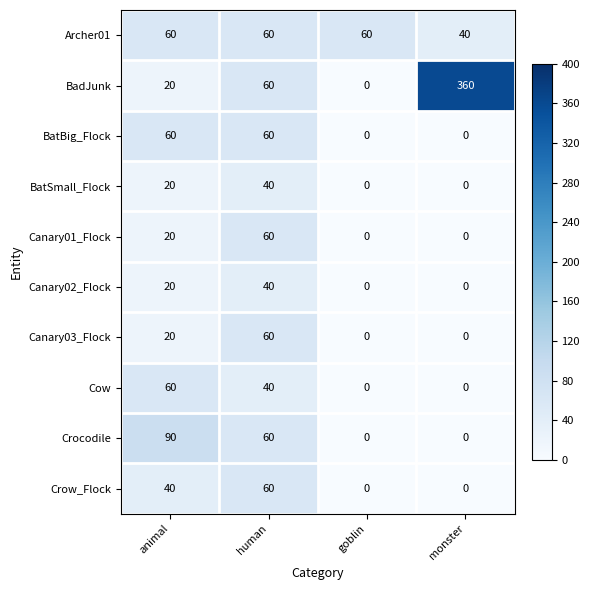

True or false: Canary01_Flock has a value of 20 at animal.

True